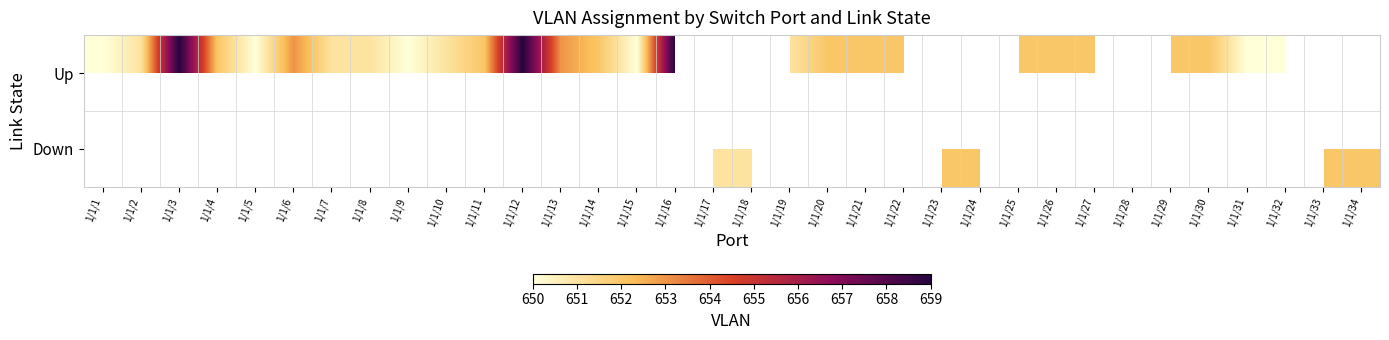

At which label does Down first exceed 651?

1/1/23